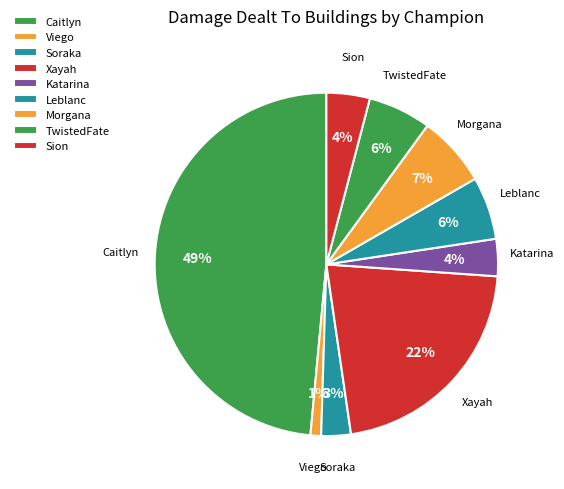

How many segments does this pie chart have?

9